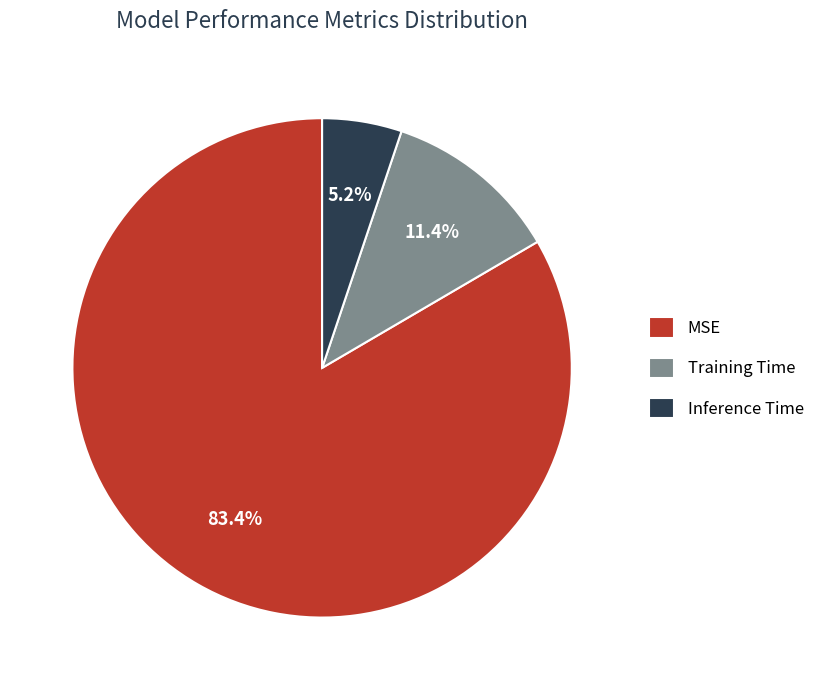

Is it true that MSE is 95% of the pie?

False